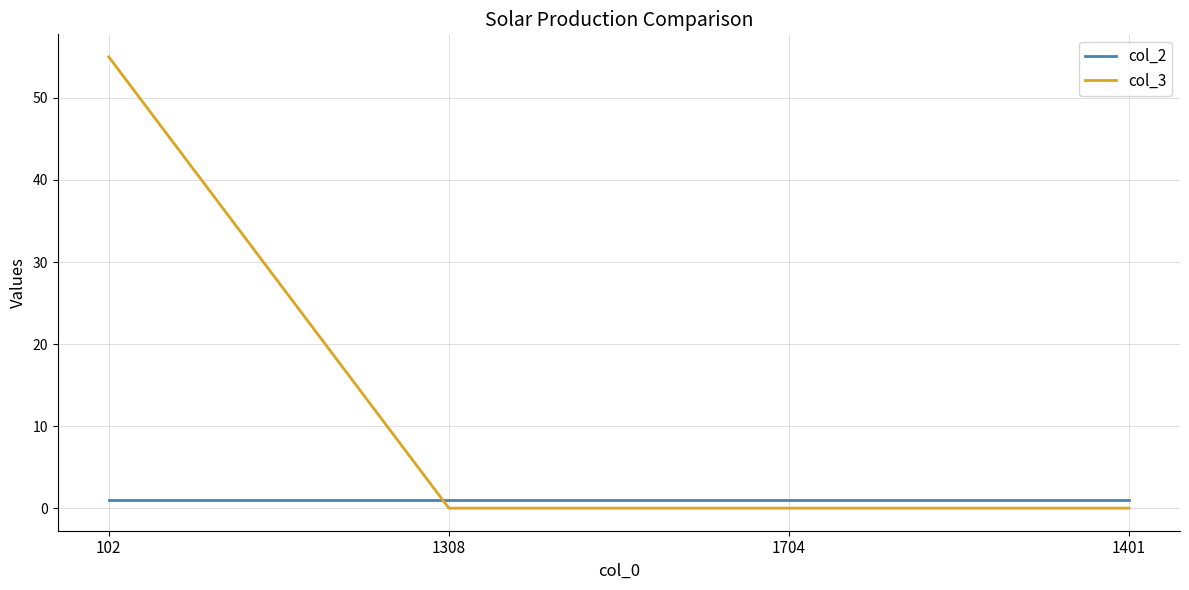

List the series in order of their peak value, highest first.

col_3, col_2